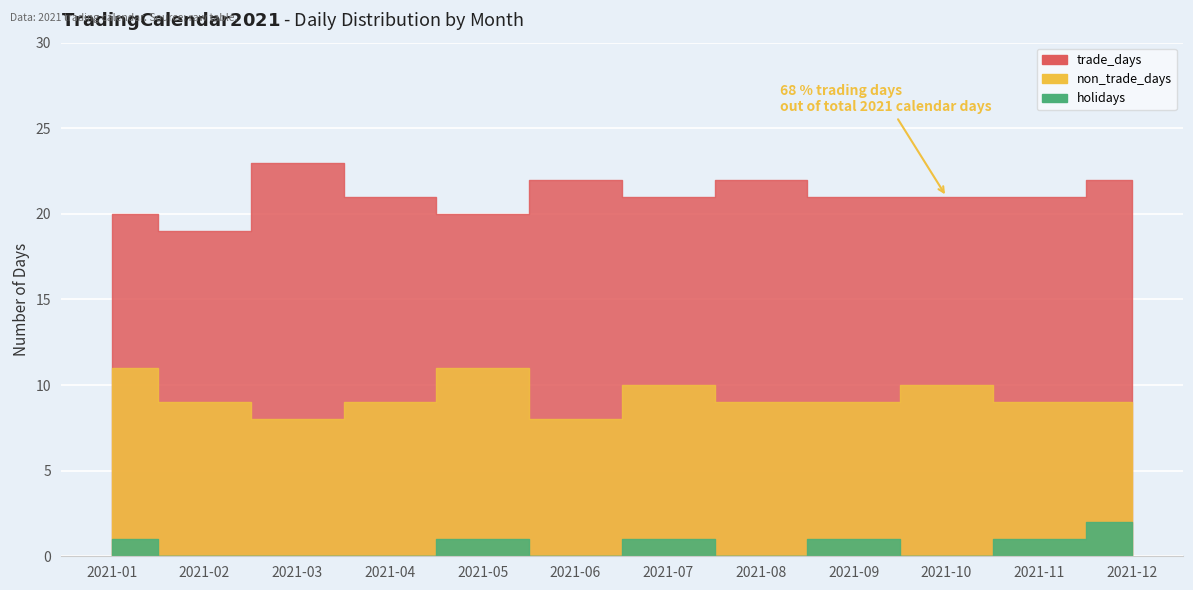

At which category does the chart reach its peak across all series?

2021-03